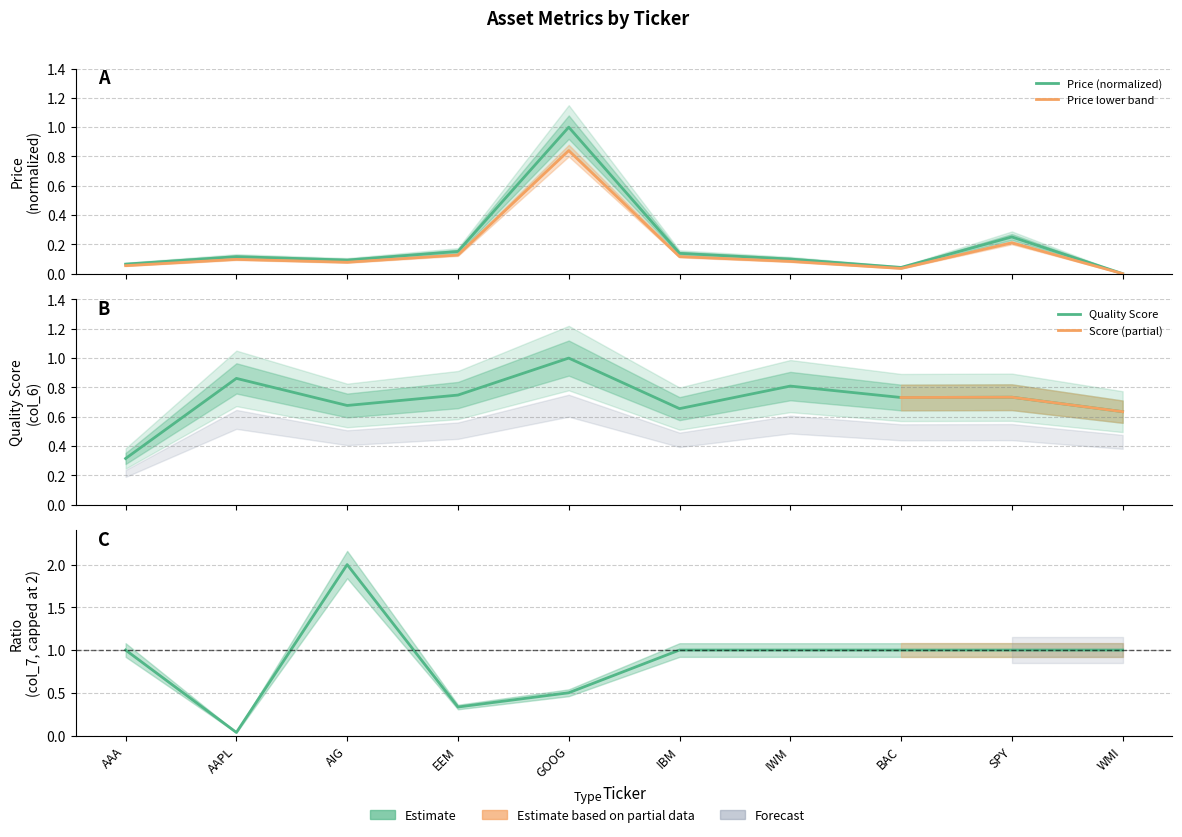

The col_6 (score) series shows 0.3 at AAA. True or false?

True